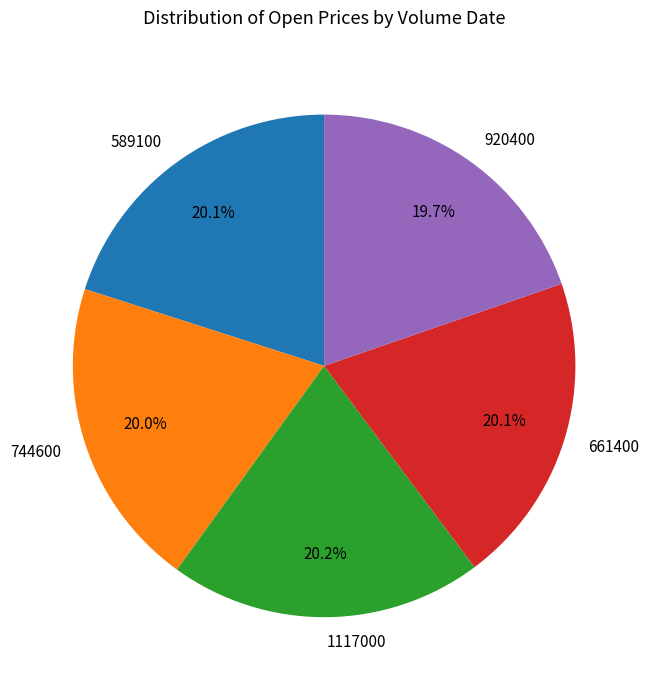

Is there a majority slice in this chart?

No